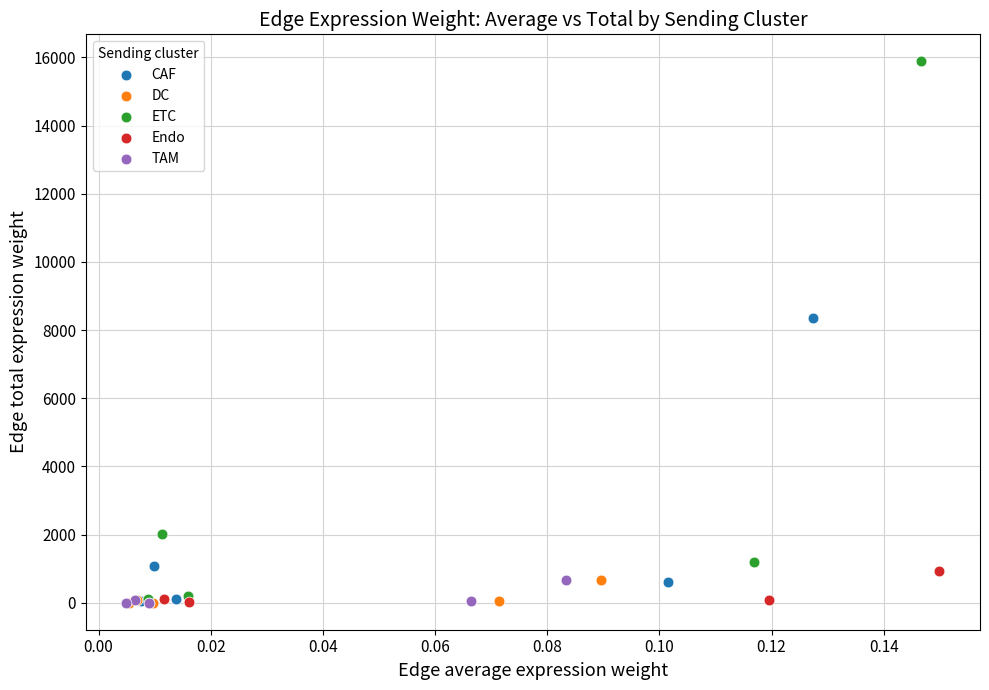

Which series has the largest Y range (max minus min)?

ETC